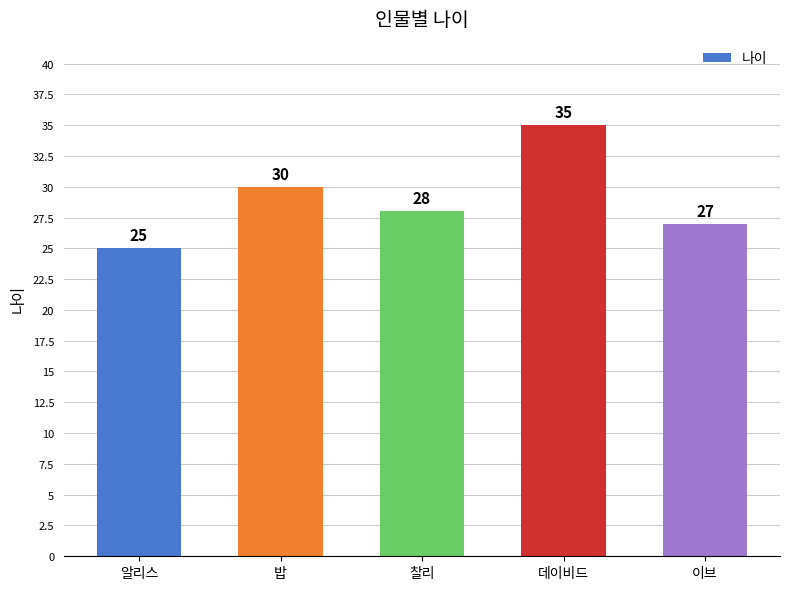

Does the chart contain stacked bars?

No